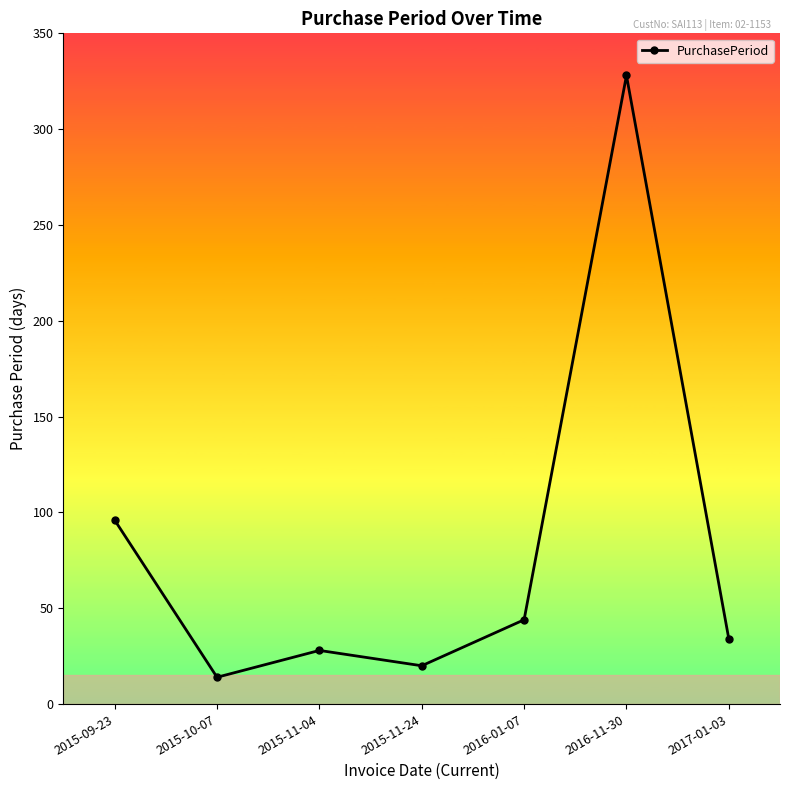

What is the sum of all values?

564